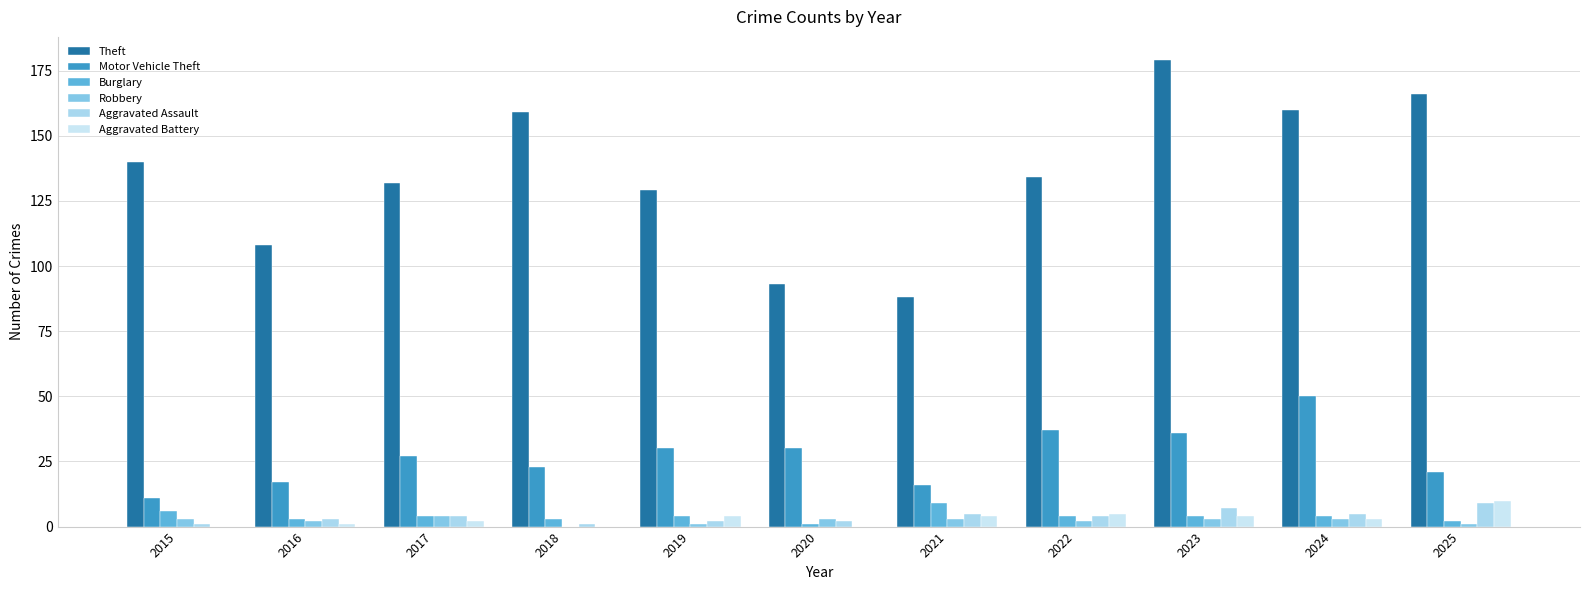

List the series in order of their peak value, highest first.

Theft, Motor Vehicle Theft, Aggravated Battery, Burglary, Aggravated Assault, Robbery